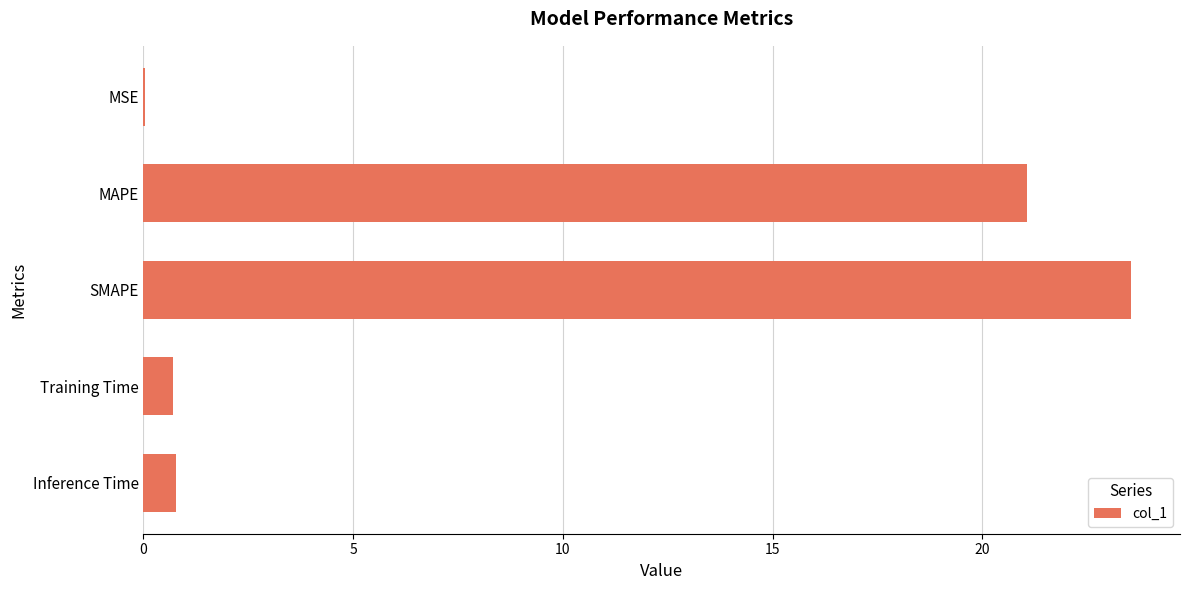

Are the bars horizontal?

Yes